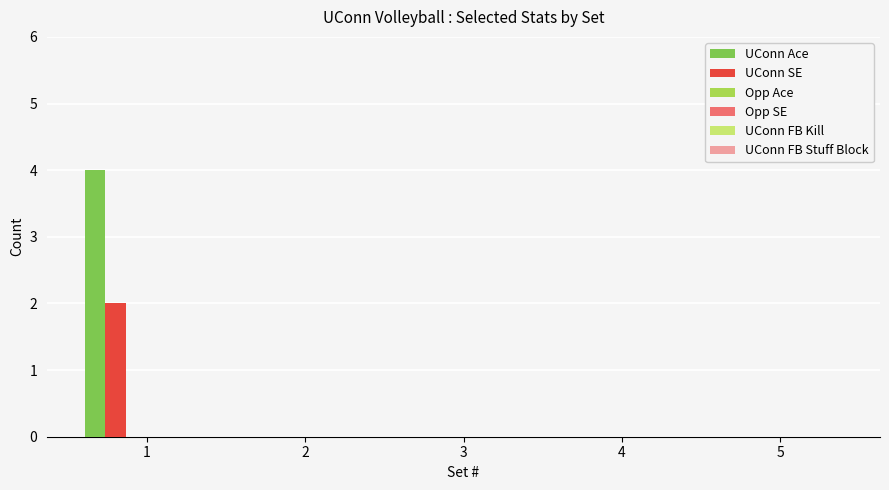

Which series has the largest range (max minus min)?

UConn Ace